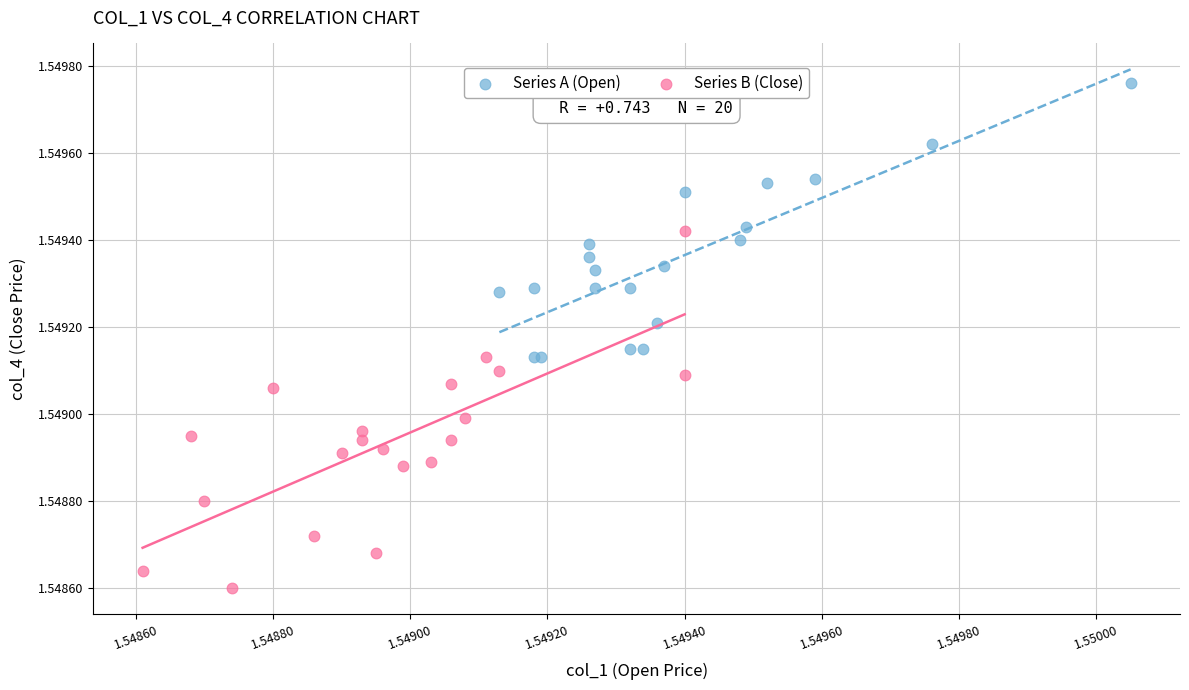

Which series contains the lowest Y value?

Series B (Close)